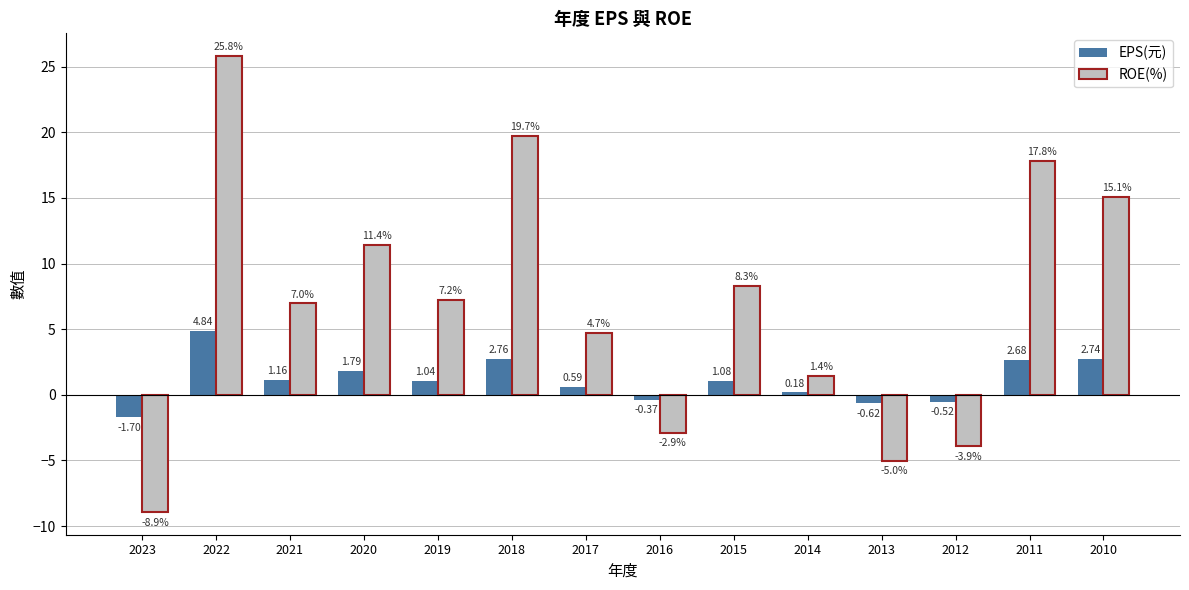

Between 2013 and 2011, which series saw the biggest shift?

ROE(%)